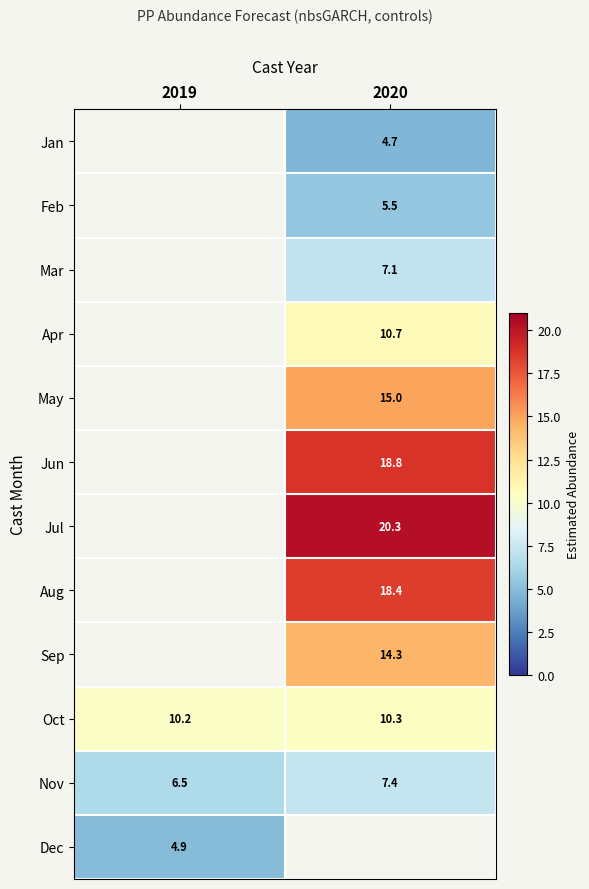

Is the value of Oct at 2020 greater than the value of Jun at 2019?

No